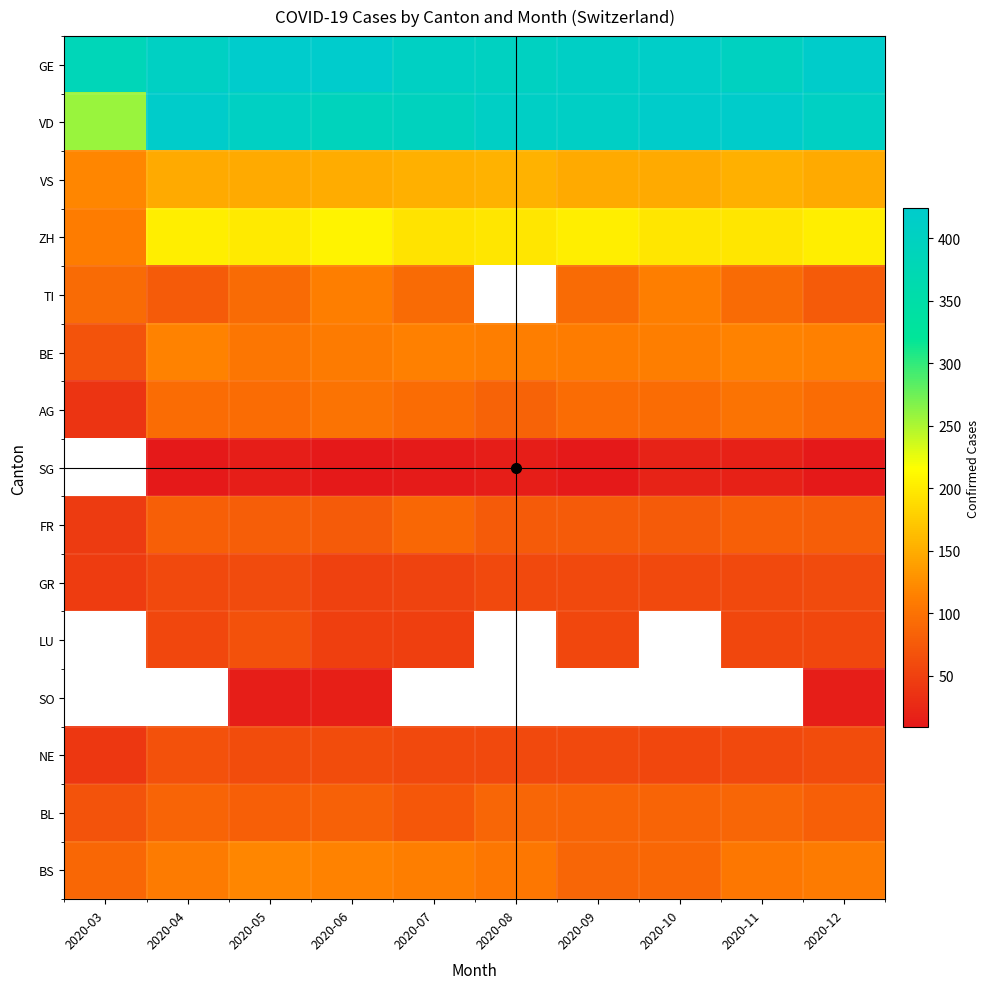

Count the number of data series in this chart.

15